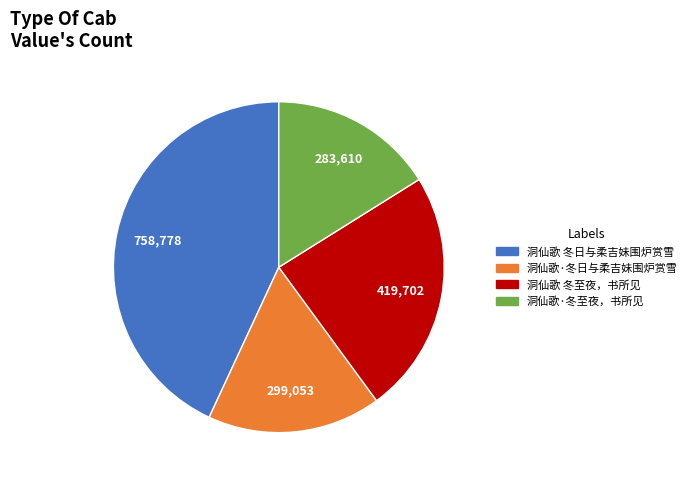

Combined, do 洞仙歌 冬日与柔吉妹围炉赏雪 and 洞仙歌·冬至夜，书所见 account for over 50%?

Yes